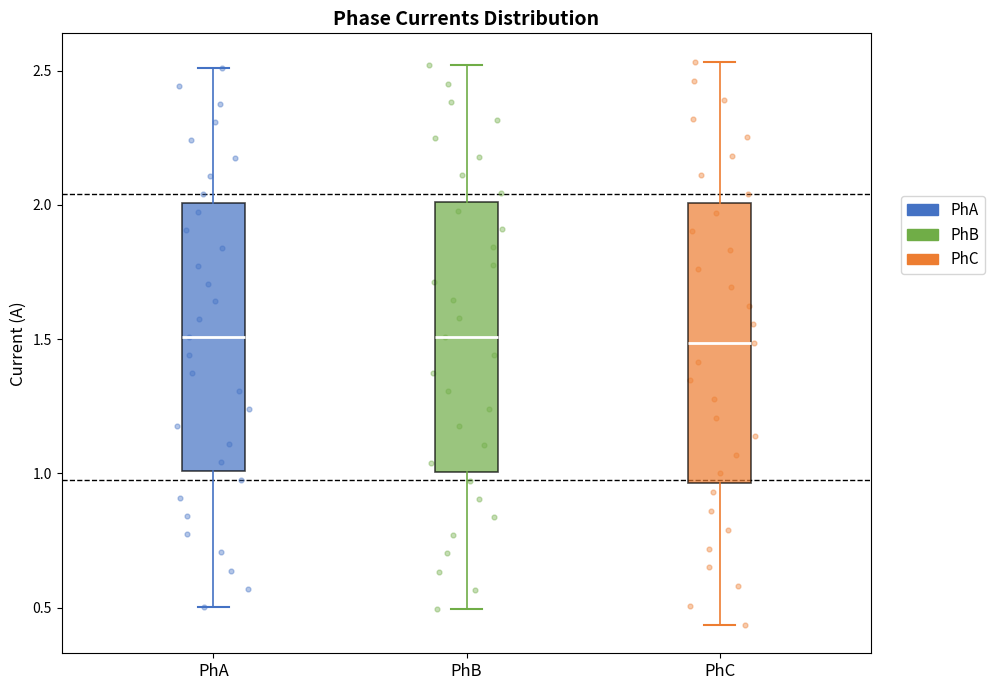

Reading left to right, transcribe this box plot: for each box, give where its median line is, the range the box spans, and where its two whiskers end, as read against the y-axis. The values are not printed on the chart, so give them approximately, as read against the axis.

PhA: median 1.50, box 1.00 to 2.00, whiskers 0.50 to 2.50
PhB: median 1.50, box 1.00 to 2.00, whiskers 0.50 to 2.50
PhC: median 1.50, box 0.95 to 2.00, whiskers 0.45 to 2.55